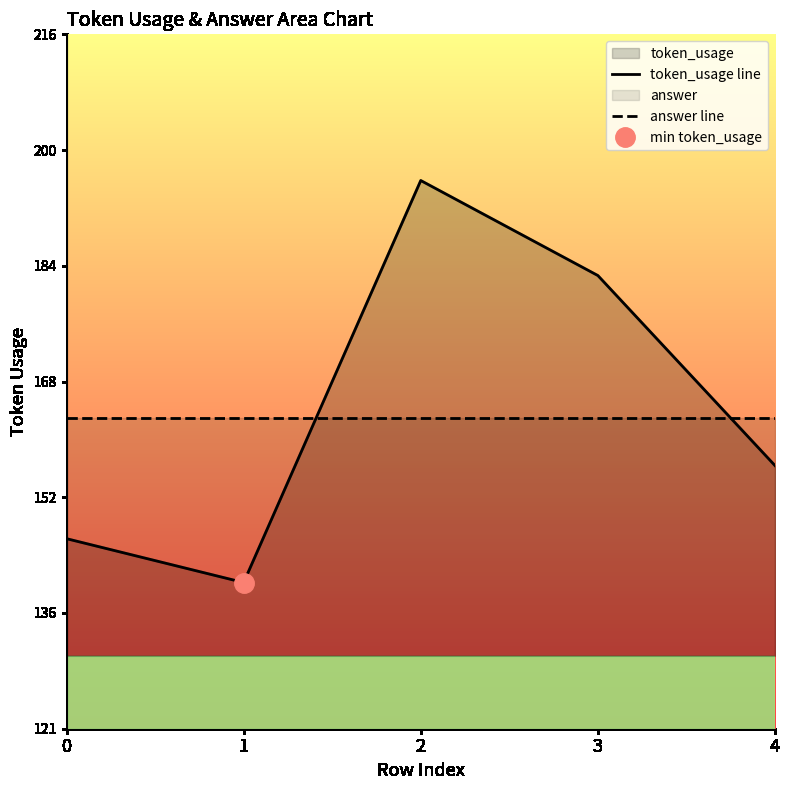

List the labels in order of value, largest first.

2, 3, 4, 0, 1